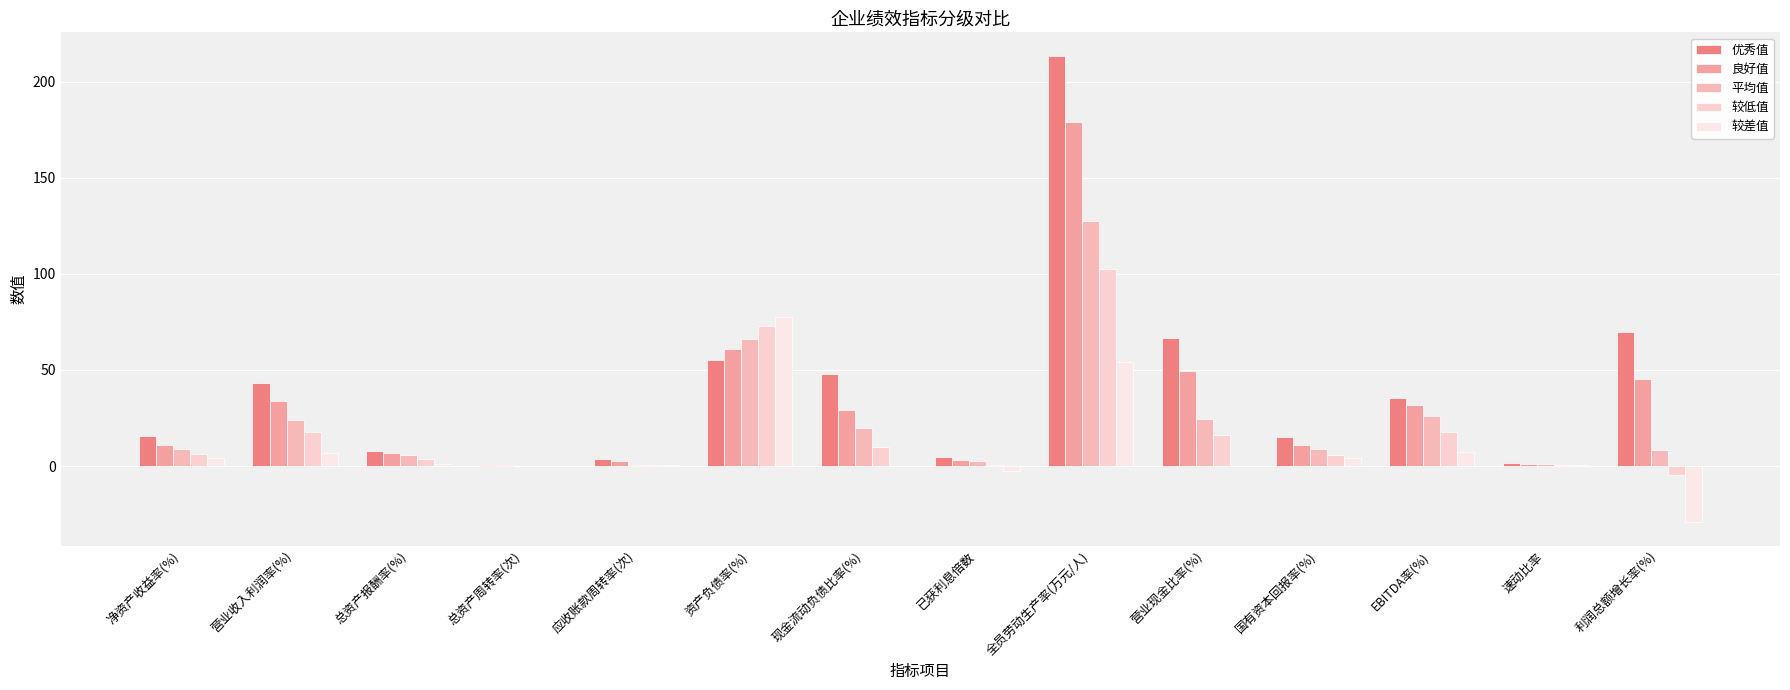

What is the total value across all series at 营业现金比率(%)?

157.0